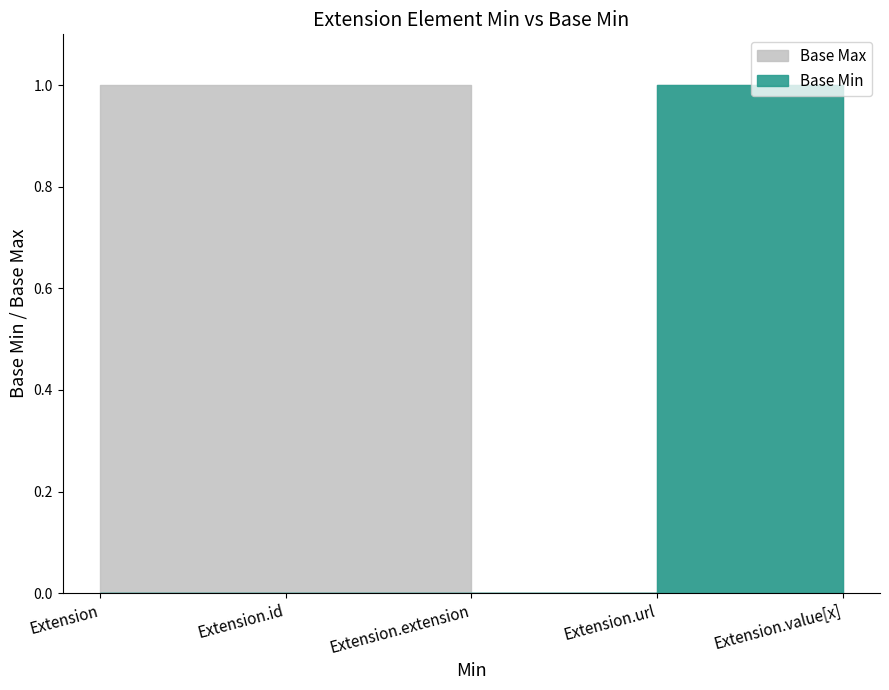

At which category is the sum across all series the highest?

Extension.url